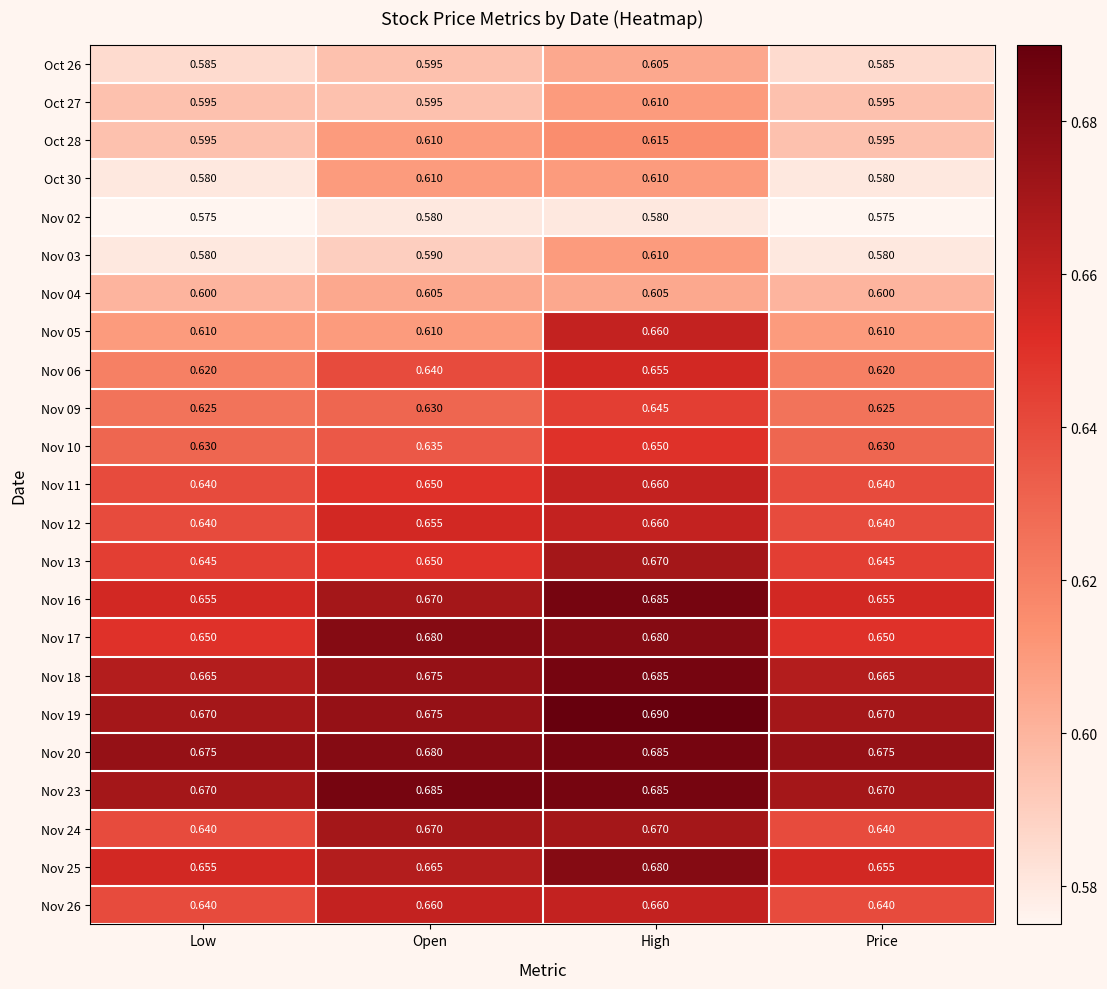

At which label does Oct 26 reach its peak?

High